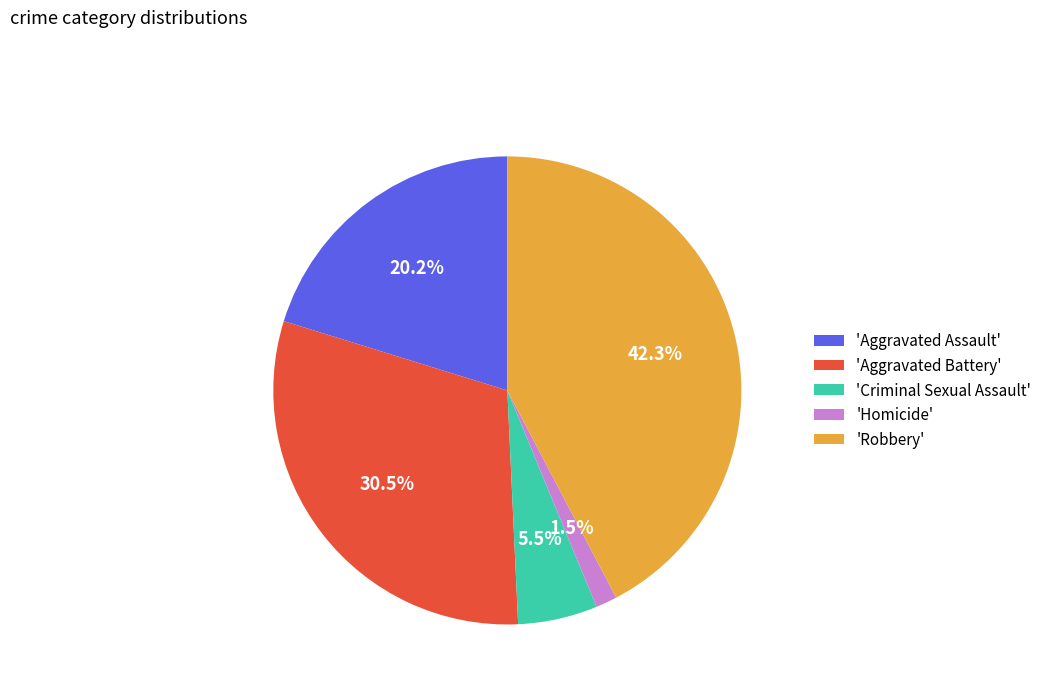

What percentage do 'Robbery' and 'Criminal Sexual Assault' together represent?

47.8%